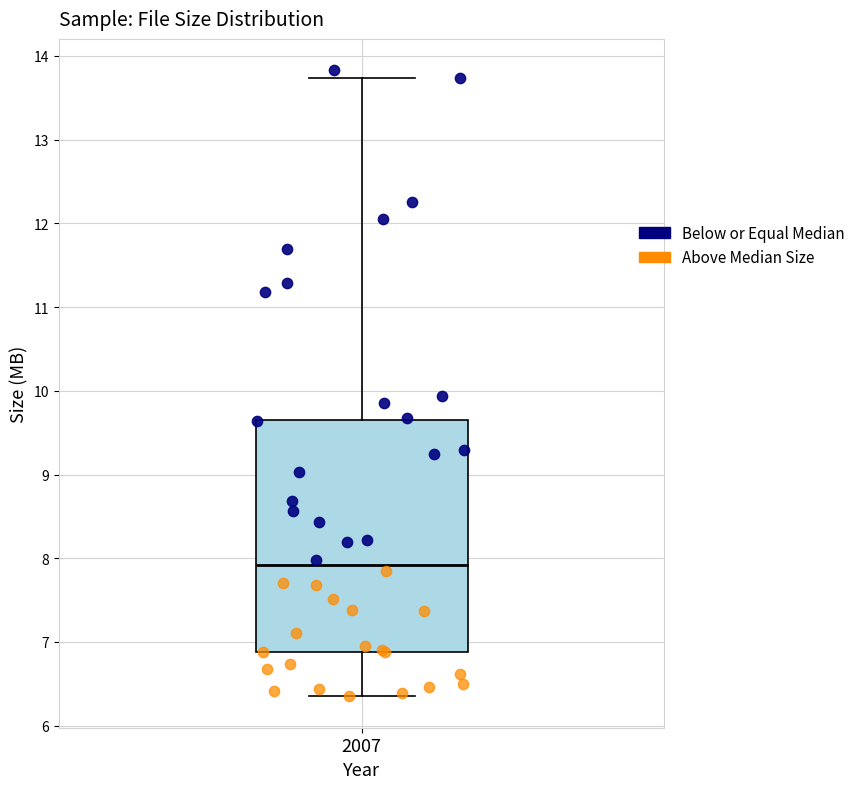

Where does the median line of the box at x = 2007 sit on the y-axis? The values are not printed on the chart, so give them approximately, as read against the axis.

7.9